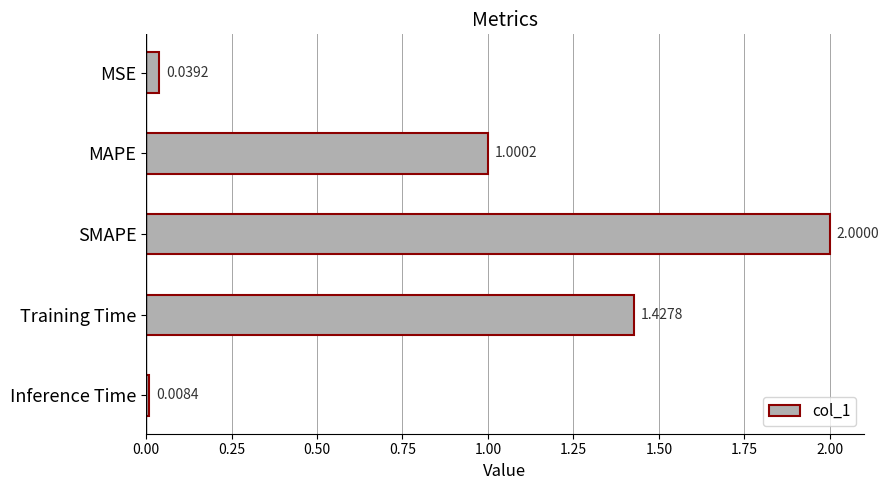

Which label corresponds to the largest value in the chart?

SMAPE